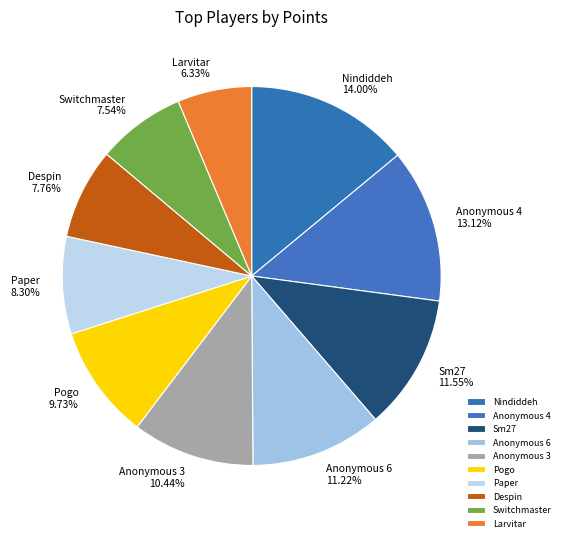

What is the total percentage of Nindiddeh and Switchmaster?

21.5%